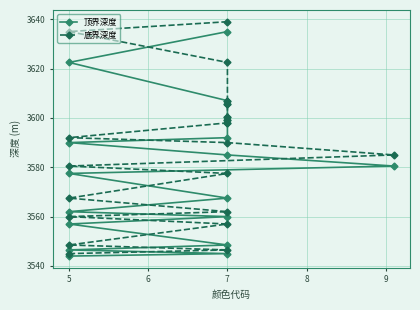

What is the difference between the 顶界深度 values at 17 and 14?

8.0